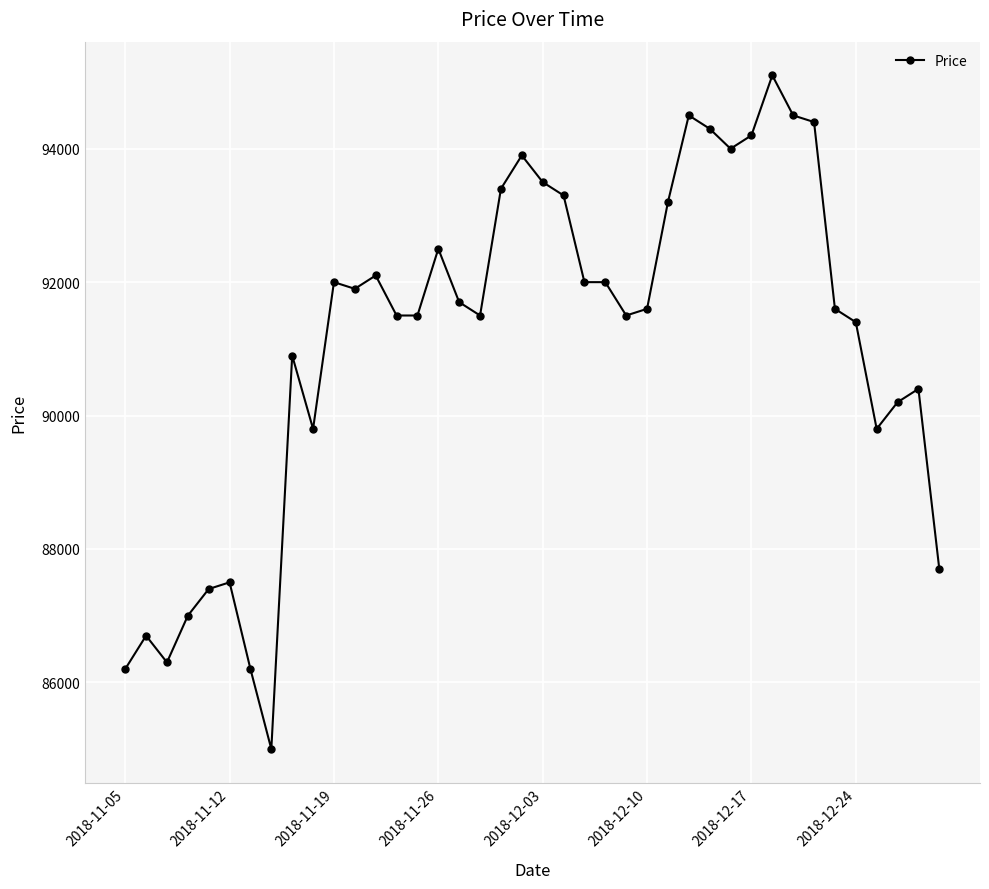

What is the difference between the maximum and second lowest values?

8900